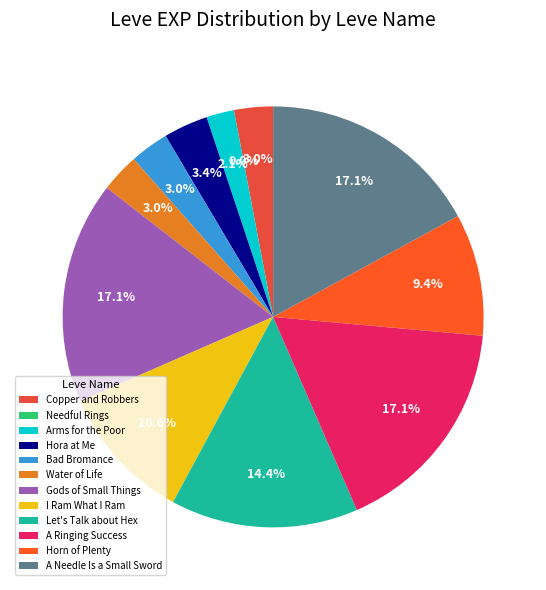

Count the number of slices in the pie.

12